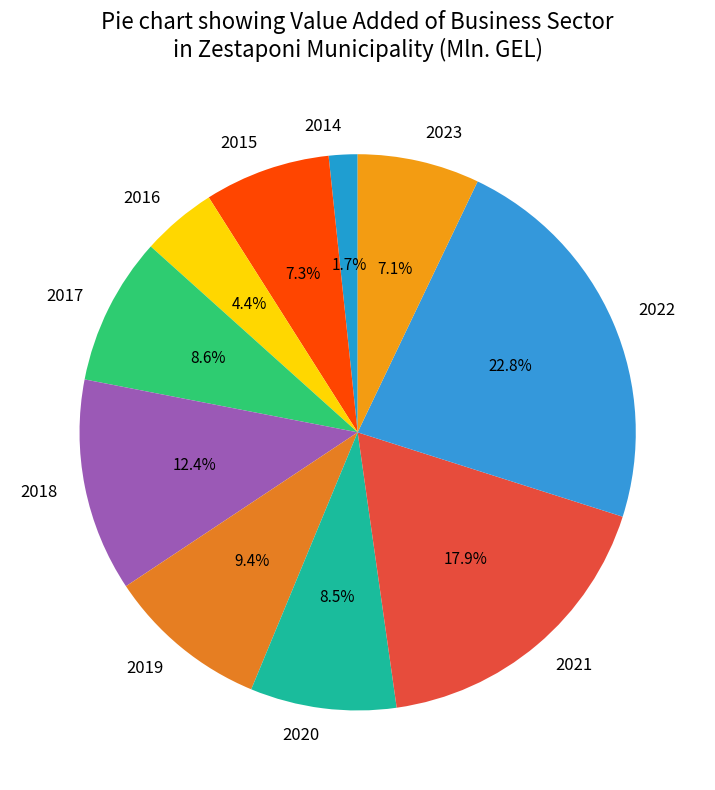

The 2019 slice represents 9% of the pie. True or false?

True